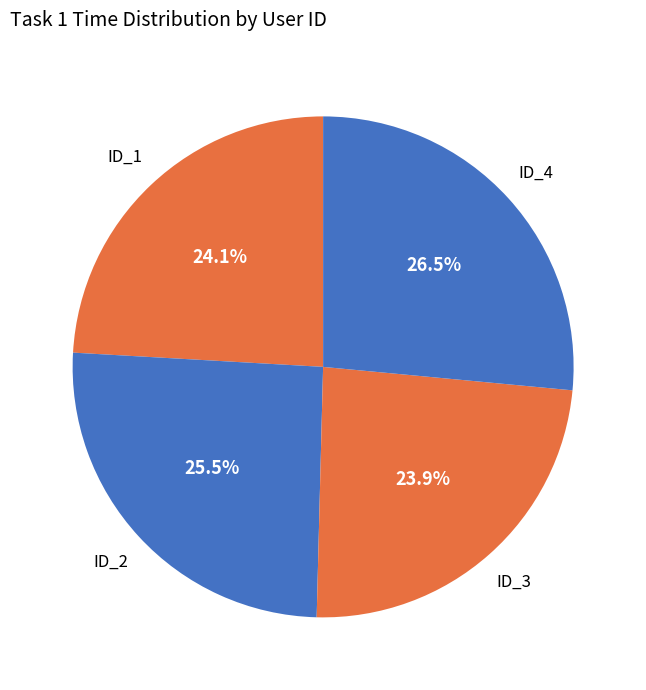

What percentage is NOT represented by ID_1?

75.9%